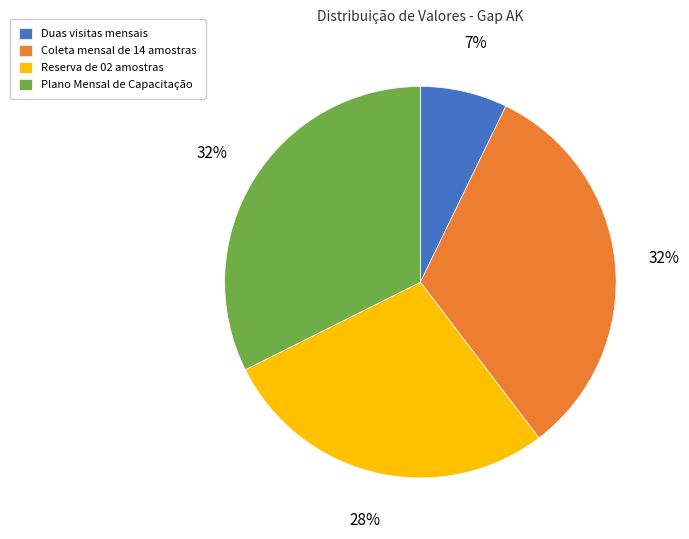

What is the smallest slice in the pie chart?

Duas visitas mensais